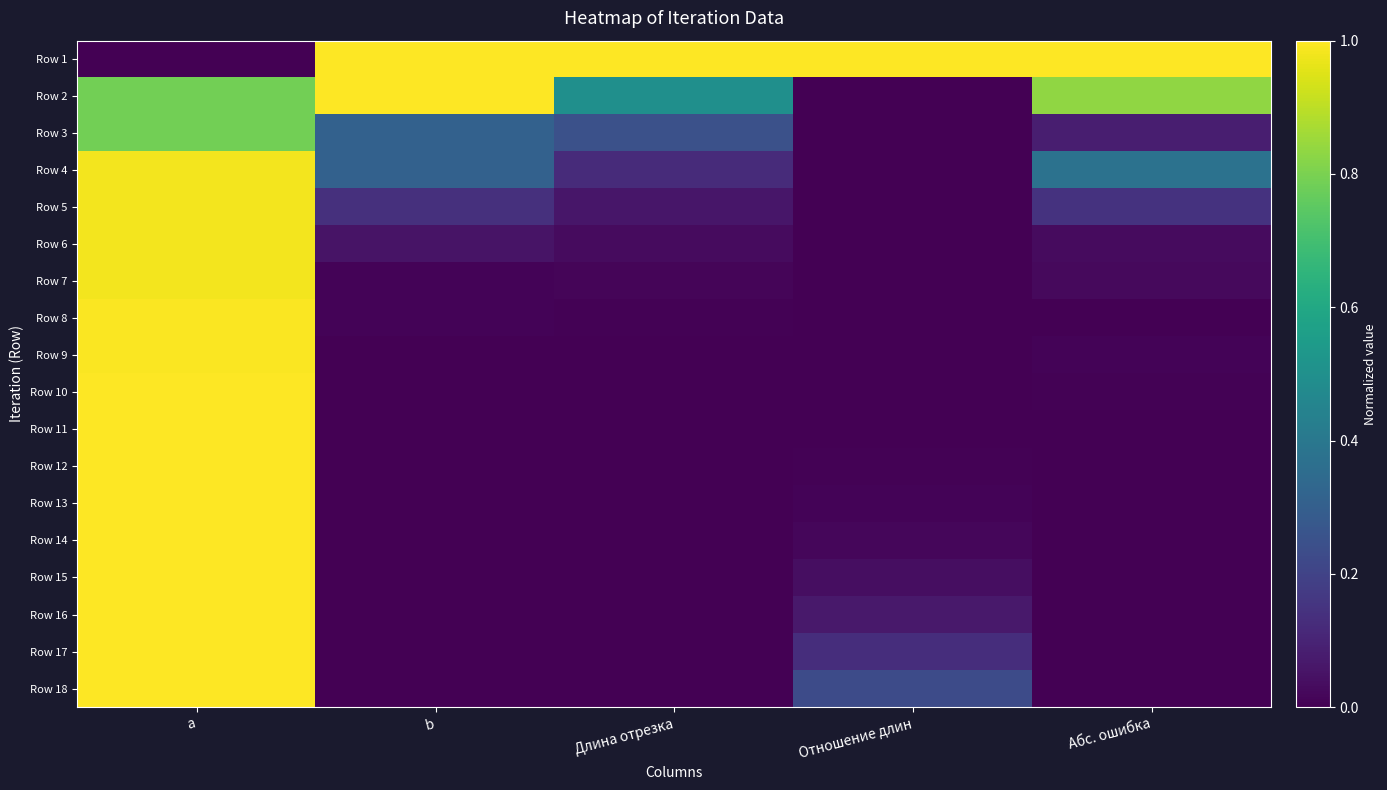

At which category is the sum across all series the highest?

a